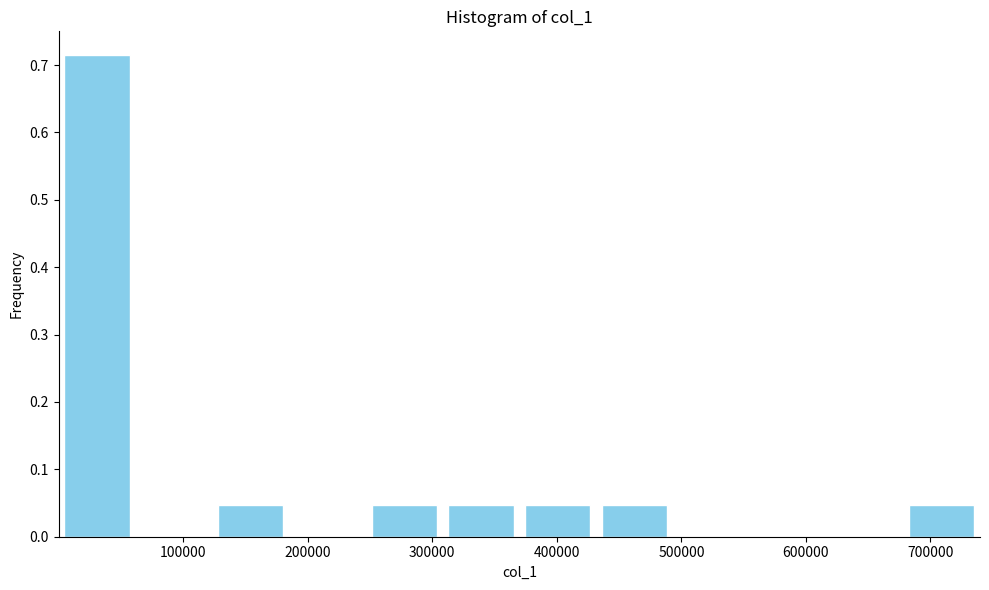

Reading left to right, list every bar in this chart as the range it spans on the x-axis followed by its height. Neither the bar edges nor the heights are printed on the chart, so give them approximately, as read against the axes.

0 to 60000: 0.71
60000 to 120000: 0
120000 to 180000: 0.05
180000 to 250000: 0
250000 to 310000: 0.05
310000 to 370000: 0.05
370000 to 430000: 0.05
430000 to 490000: 0.05
490000 to 550000: 0
550000 to 620000: 0
620000 to 680000: 0
680000 to 740000: 0.05